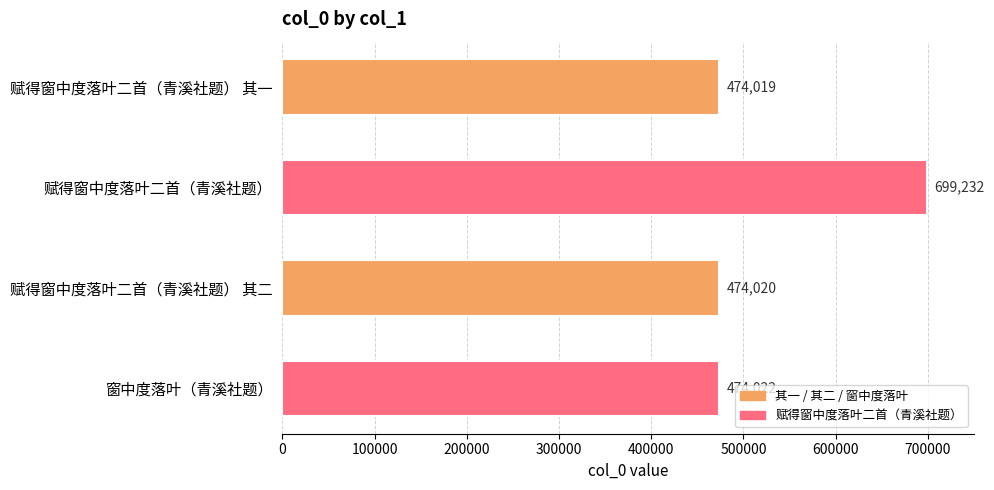

What is the change in value from 赋得窗中度落叶二首（青溪社题） 其一 to 窗中度落叶（青溪社题）?

+3